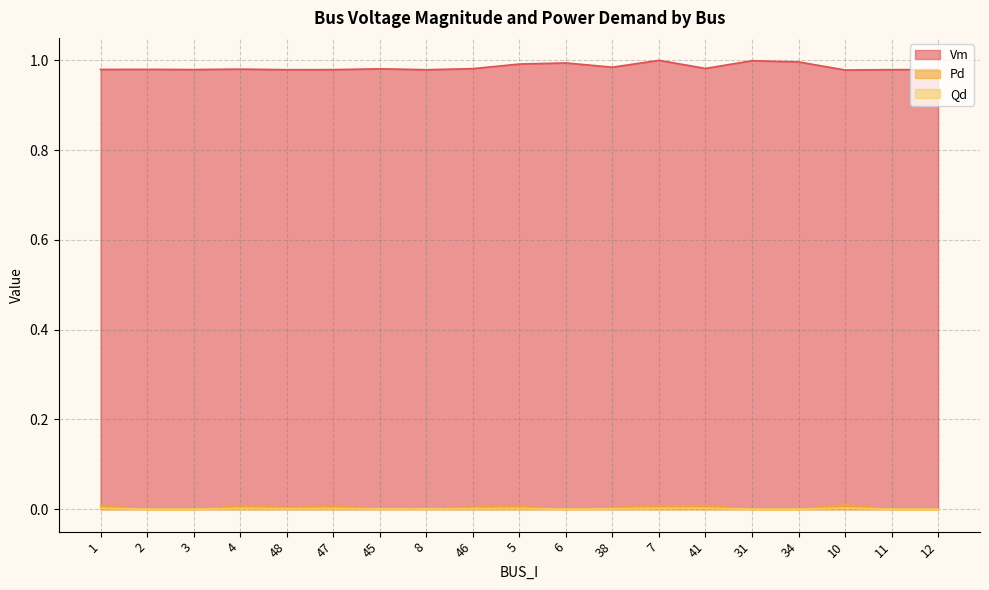

What is the value of the Vm point at the 9th from the left?

1.0